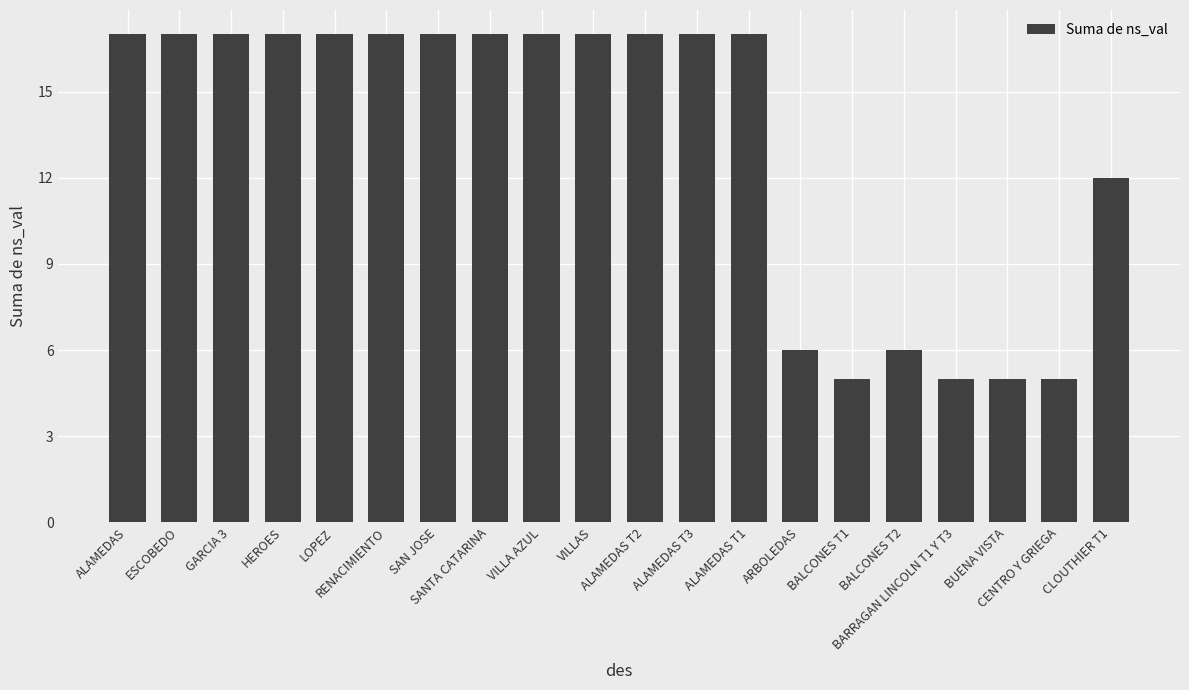

What is the average value?

13